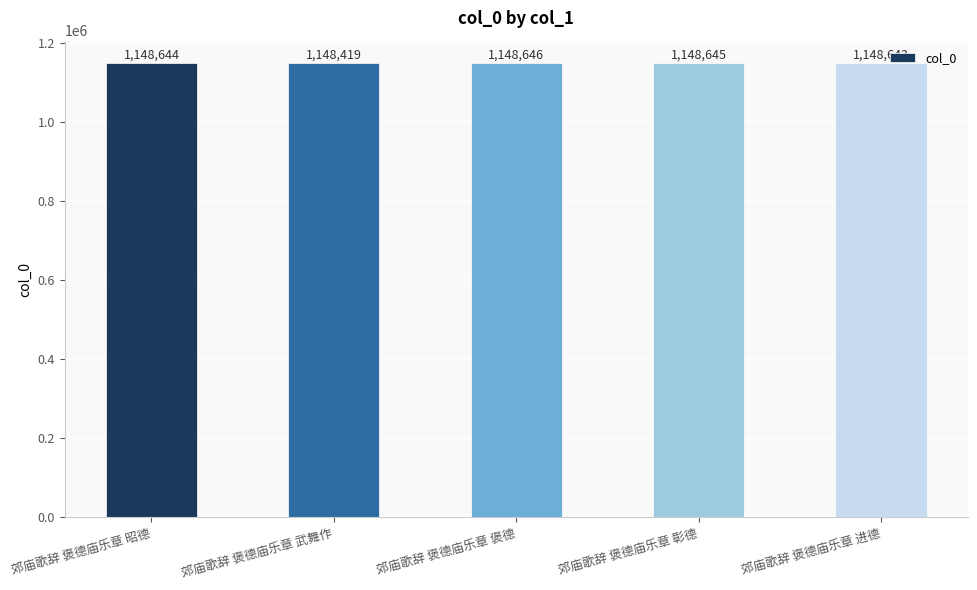

Reading left to right, what are all the values shown in this chart?

1148644	1148419	1148646	1148645	1148643